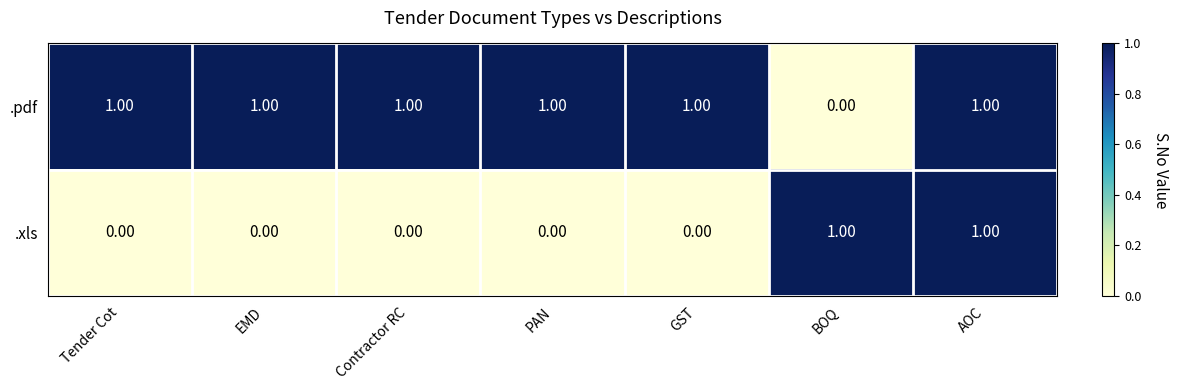

What is the sum of all .pdf values?

6